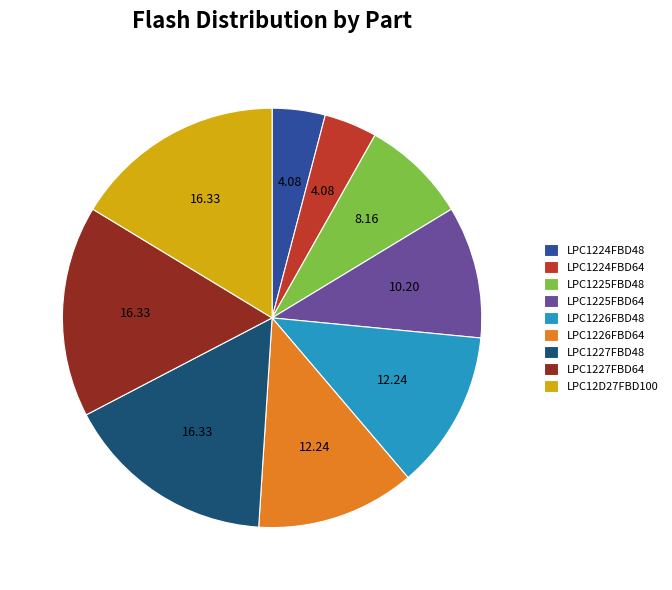

Which has a higher value, LPC12D27FBD100 or LPC1226FBD64?

LPC12D27FBD100